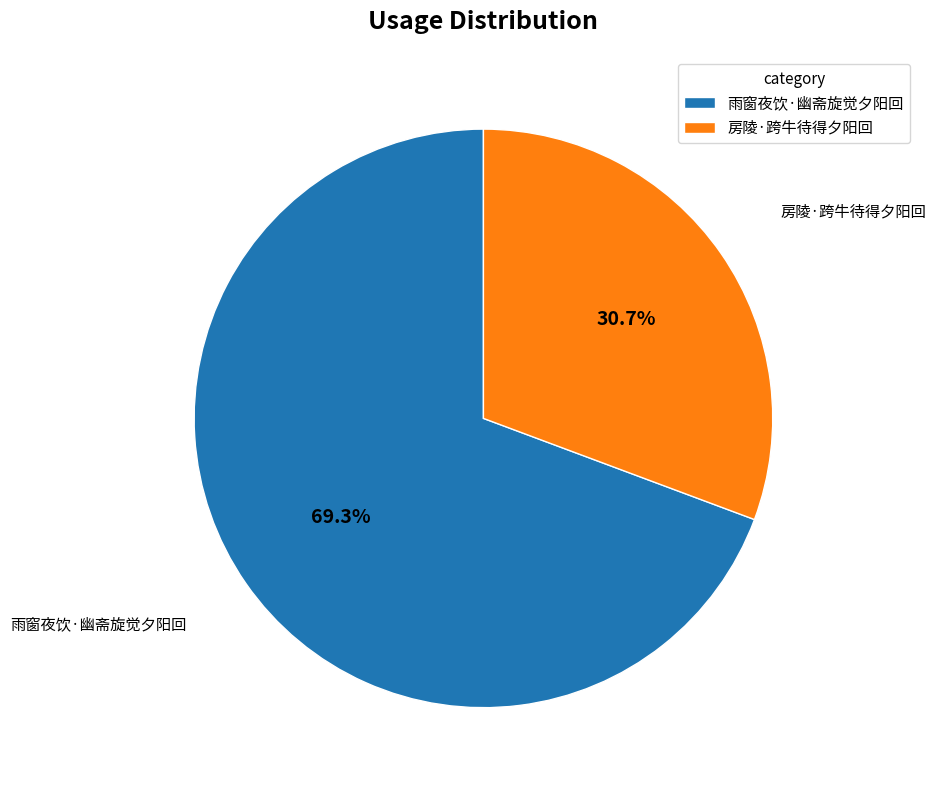

Combined, what portion of the pie is 雨窗夜饮·幽斋旋觉夕阳回 and 房陵·跨牛待得夕阳回?

100.0%